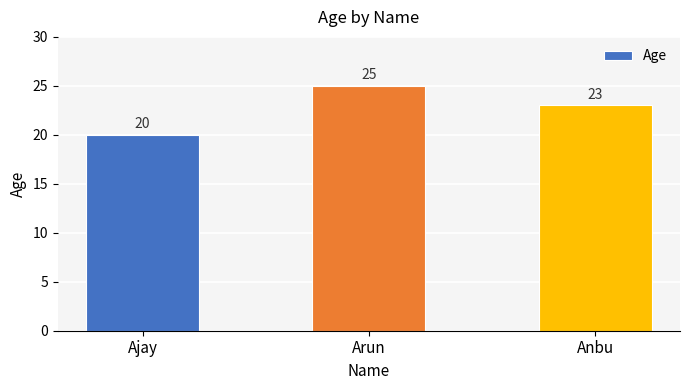

What is the value of the 1st bar from the left?

20